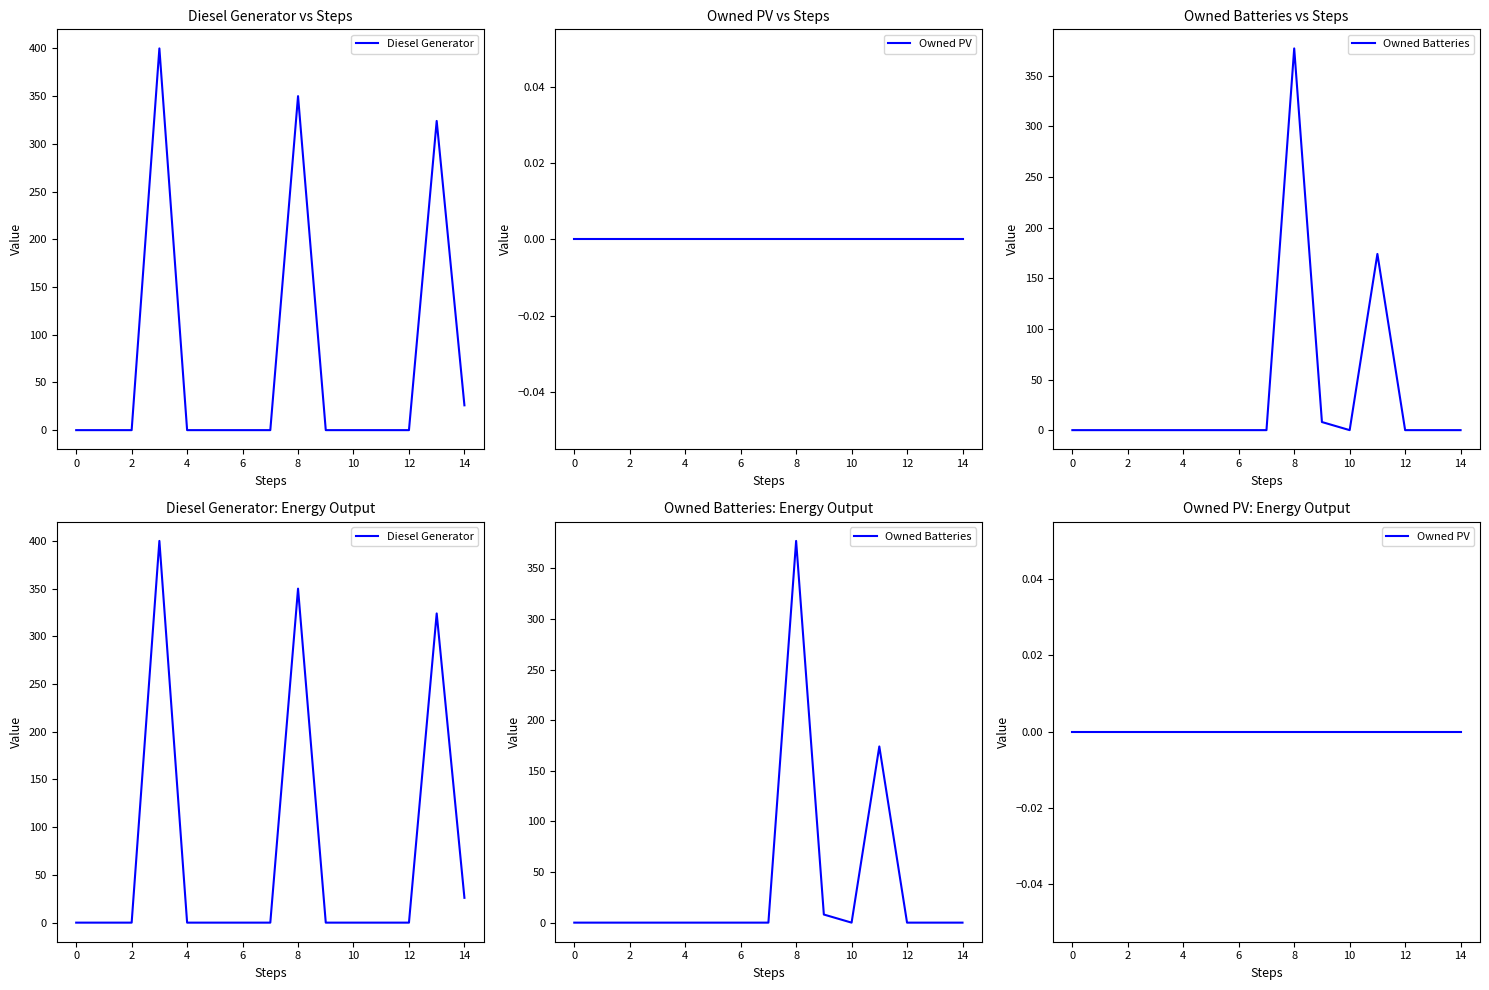

Is the value of Owned Batteries at 10 greater than the value of Diesel Generator at 10?

No